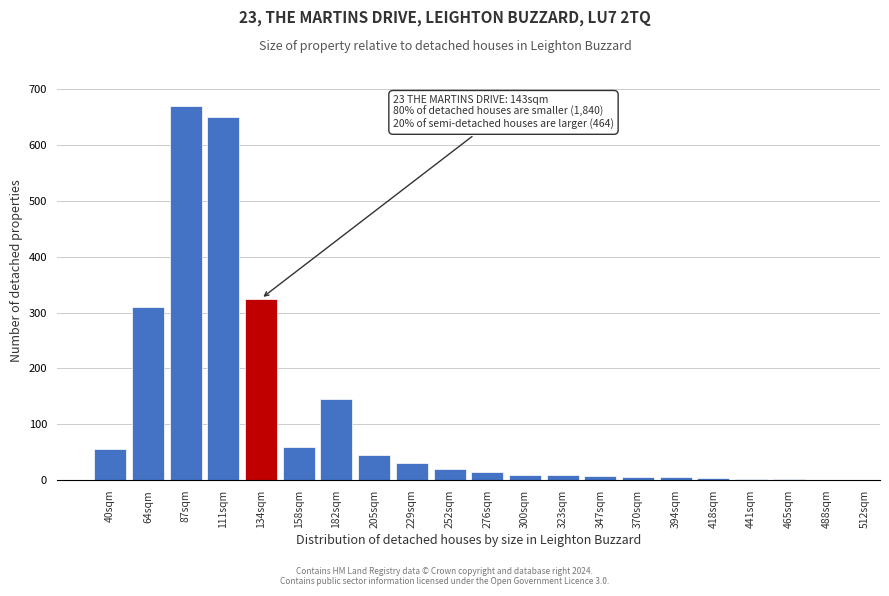

Where is the data nearest to the value 335?

134sqm